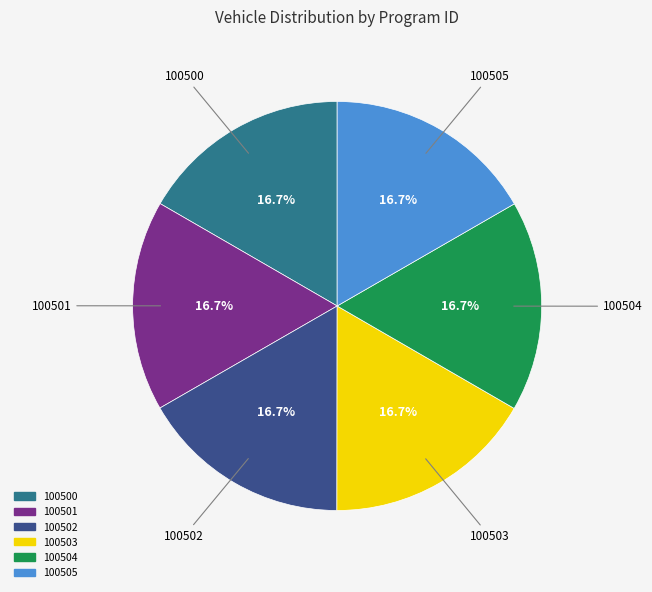

How many segments does this pie chart have?

6